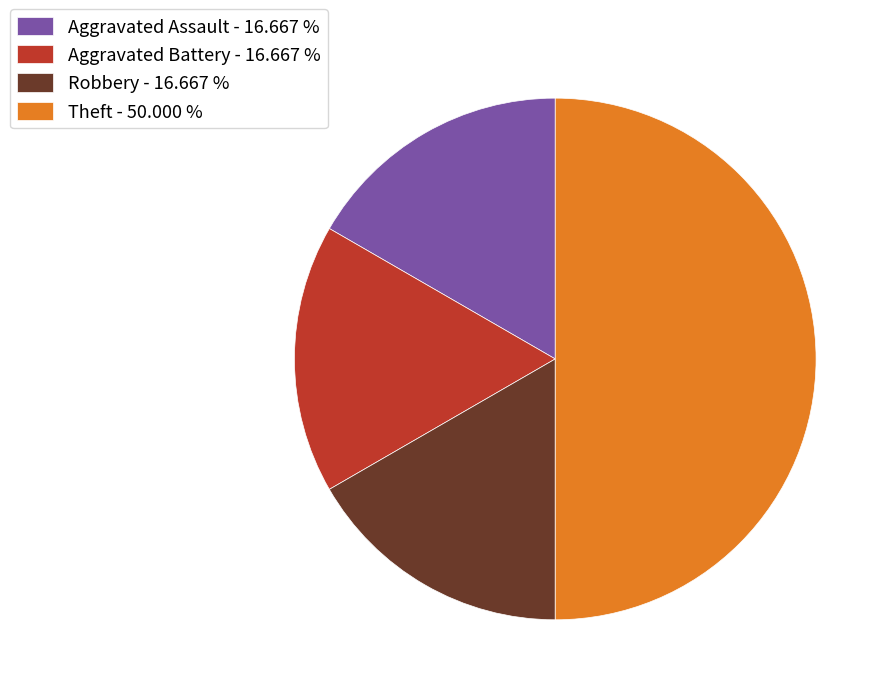

Combined, do Aggravated Assault - 16.667 % and Theft - 50.000 % account for over 50%?

Yes